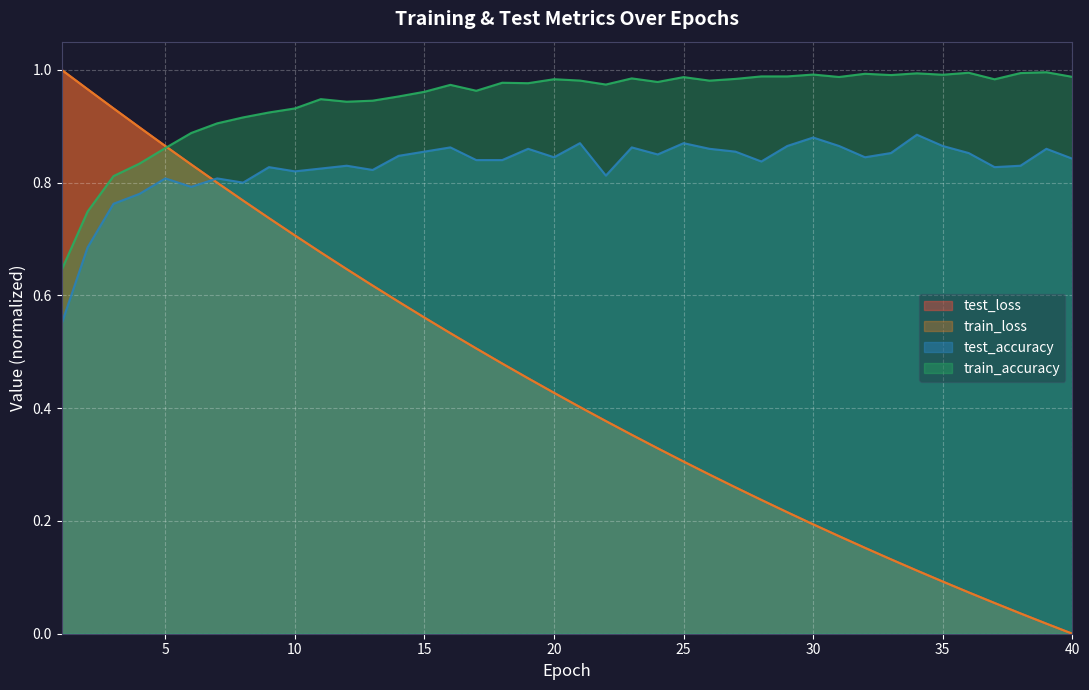

Reading left to right, transcribe all the data shown in this chart.

test_loss: 1=1.0	2=1.0	3=0.9	4=0.9	5=0.9	6=0.8	7=0.8	8=0.8	9=0.7	10=0.7	11=0.7	12=0.6	13=0.6	14=0.6	15=0.6	16=0.5	17=0.5	18=0.5	19=0.5	20=0.4	21=0.4	22=0.4	23=0.4	24=0.3	25=0.3	26=0.3	27=0.3	28=0.2	29=0.2	30=0.2	31=0.2	32=0.2	33=0.1	34=0.1	35=0.1	36=0.1	37=0.1	38=0.0	39=0.0	40=0.0
train_loss: 1=1.0	2=1.0	3=0.9	4=0.9	5=0.9	6=0.8	7=0.8	8=0.8	9=0.7	10=0.7	11=0.7	12=0.6	13=0.6	14=0.6	15=0.6	16=0.5	17=0.5	18=0.5	19=0.5	20=0.4	21=0.4	22=0.4	23=0.4	24=0.3	25=0.3	26=0.3	27=0.3	28=0.2	29=0.2	30=0.2	31=0.2	32=0.2	33=0.1	34=0.1	35=0.1	36=0.1	37=0.1	38=0.0	39=0.0	40=0.0
test_accuracy: 1=0.5	2=0.7	3=0.8	4=0.8	5=0.8	6=0.8	7=0.8	8=0.8	9=0.8	10=0.8	11=0.8	12=0.8	13=0.8	14=0.8	15=0.9	16=0.9	17=0.8	18=0.8	19=0.9	20=0.8	21=0.9	22=0.8	23=0.9	24=0.9	25=0.9	26=0.9	27=0.9	28=0.8	29=0.9	30=0.9	31=0.9	32=0.8	33=0.9	34=0.9	35=0.9	36=0.9	37=0.8	38=0.8	39=0.9	40=0.8
train_accuracy: 1=0.6	2=0.7	3=0.8	4=0.8	5=0.9	6=0.9	7=0.9	8=0.9	9=0.9	10=0.9	11=0.9	12=0.9	13=0.9	14=1.0	15=1.0	16=1.0	17=1.0	18=1.0	19=1.0	20=1.0	21=1.0	22=1.0	23=1.0	24=1.0	25=1.0	26=1.0	27=1.0	28=1.0	29=1.0	30=1.0	31=1.0	32=1.0	33=1.0	34=1.0	35=1.0	36=1.0	37=1.0	38=1.0	39=1.0	40=1.0